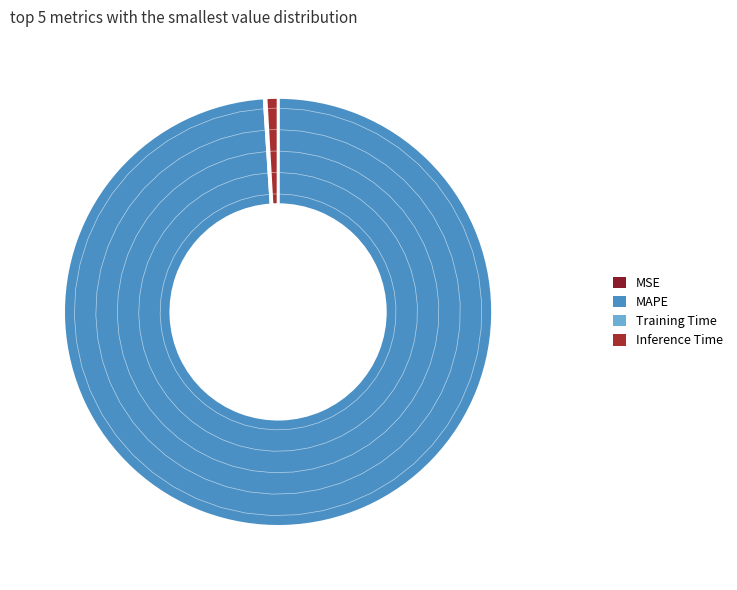

What percentage do MAPE and MSE together represent?

99.0%